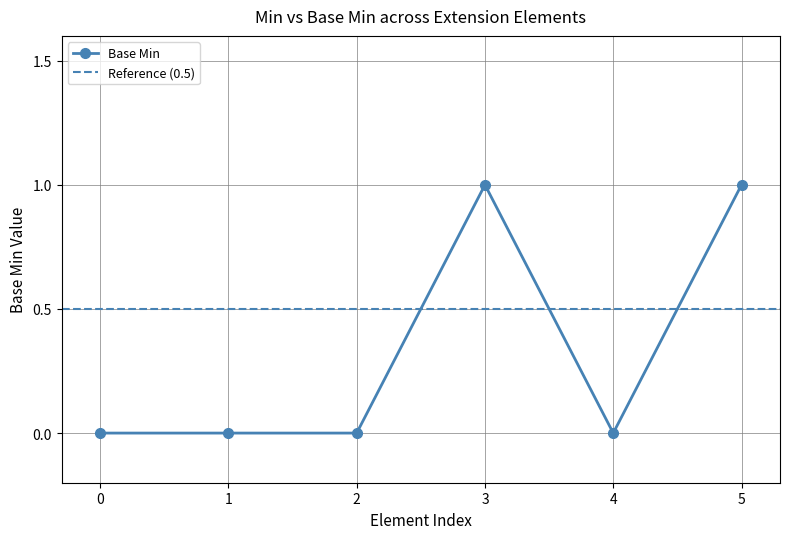

Is it true that Base Min equals 1 at 4?

False